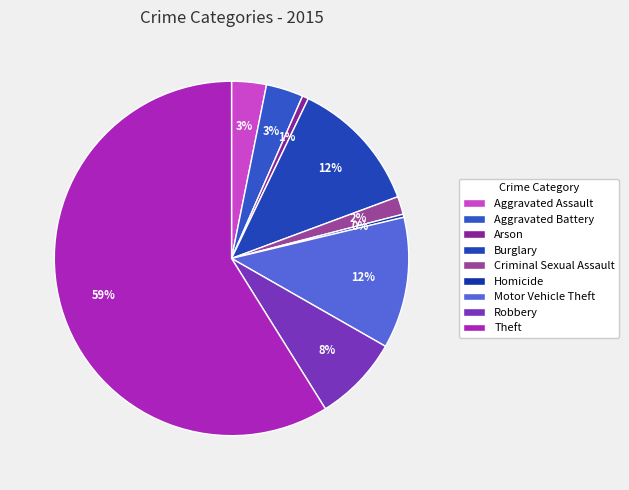

The Aggravated Battery slice represents 3% of the pie. True or false?

True